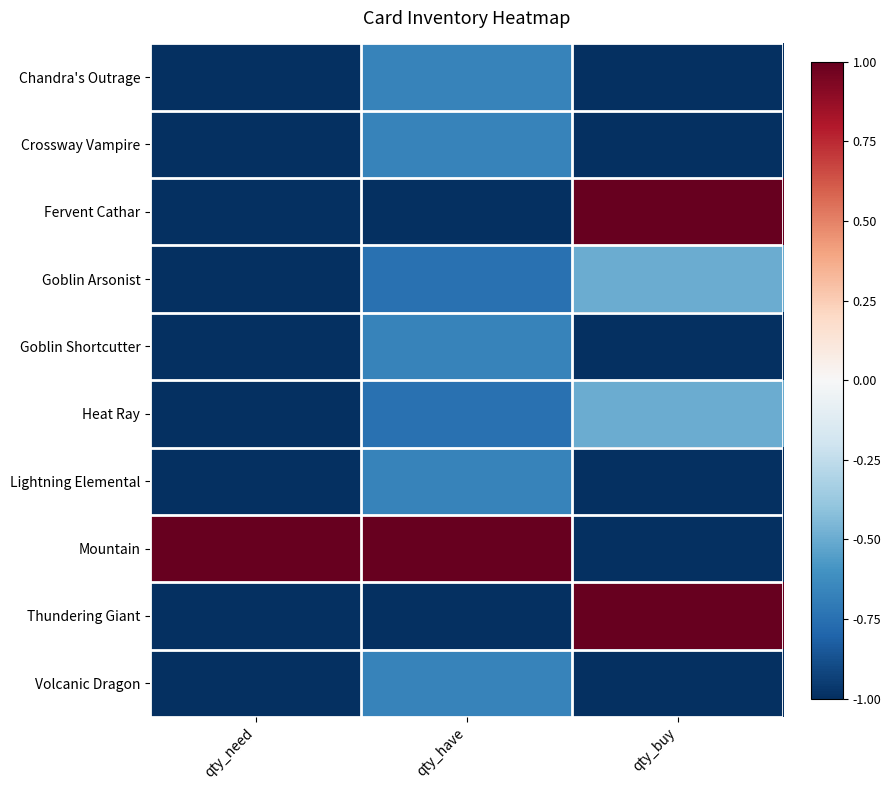

What is the greatest value displayed?

1.0